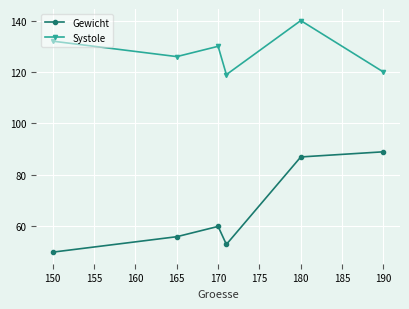

Count the number of categories in the chart.

6